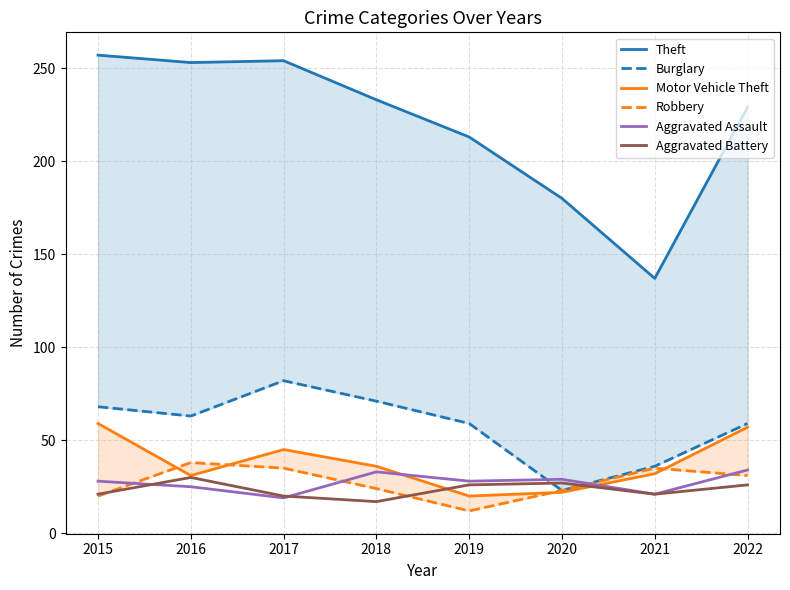

Reading left to right, extract all data points from this chart.

Theft: 2015=257	2016=253	2017=254	2018=233	2019=213	2020=180	2021=137	2022=229
Burglary: 2015=68	2016=63	2017=82	2018=71	2019=59	2020=23	2021=36	2022=59
Motor Vehicle Theft: 2015=59	2016=31	2017=45	2018=36	2019=20	2020=22	2021=32	2022=57
Robbery: 2015=20	2016=38	2017=35	2018=24	2019=12	2020=23	2021=35	2022=31
Aggravated Assault: 2015=28	2016=25	2017=19	2018=33	2019=28	2020=29	2021=21	2022=34
Aggravated Battery: 2015=21	2016=30	2017=20	2018=17	2019=26	2020=27	2021=21	2022=26